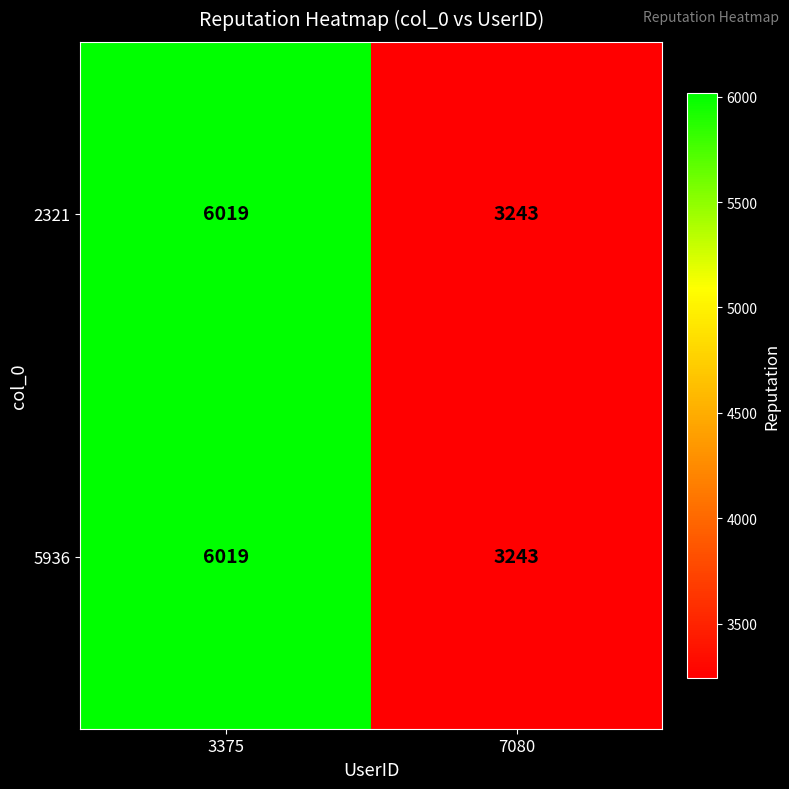

Rank the categories by 2321 value from lowest to highest.

7080, 3375